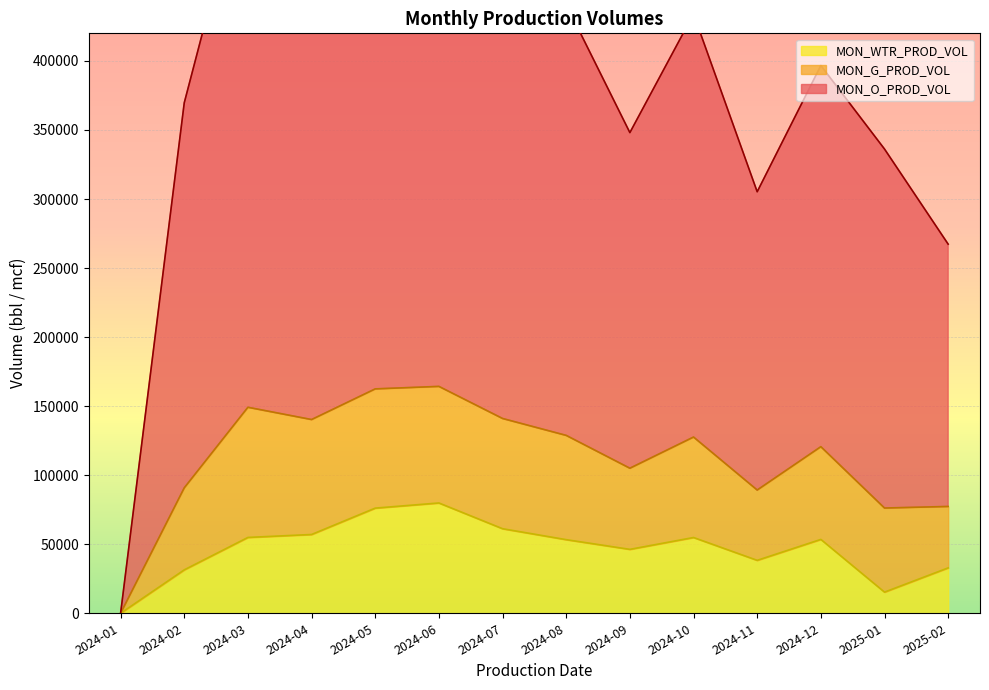

At which category does MON_WTR_PROD_VOL reach its first local valley?

2024-09